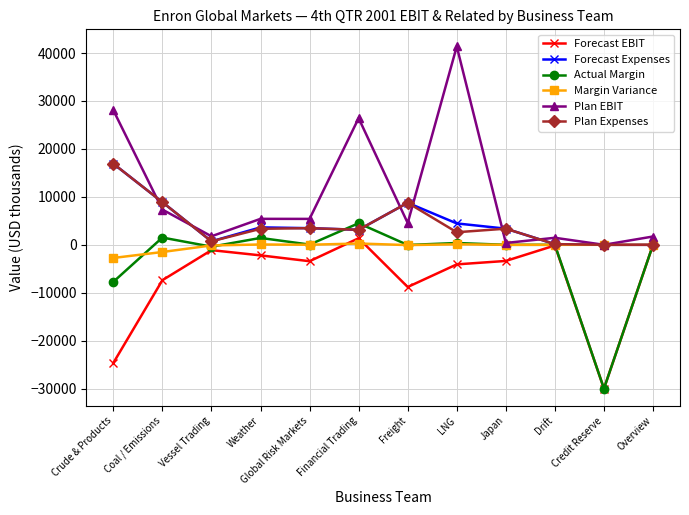

What is the difference between the Plan Expenses values at Vessel Trading and Credit Reserve?

723.3